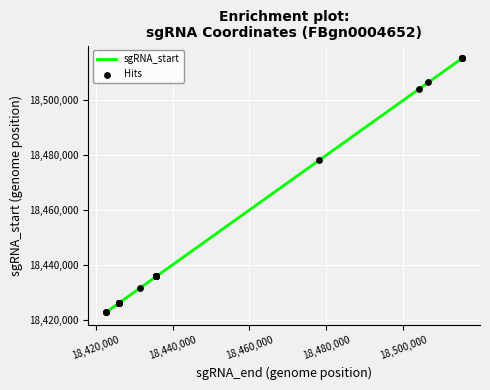

At how many categories does at least one series exceed 18480076?

6